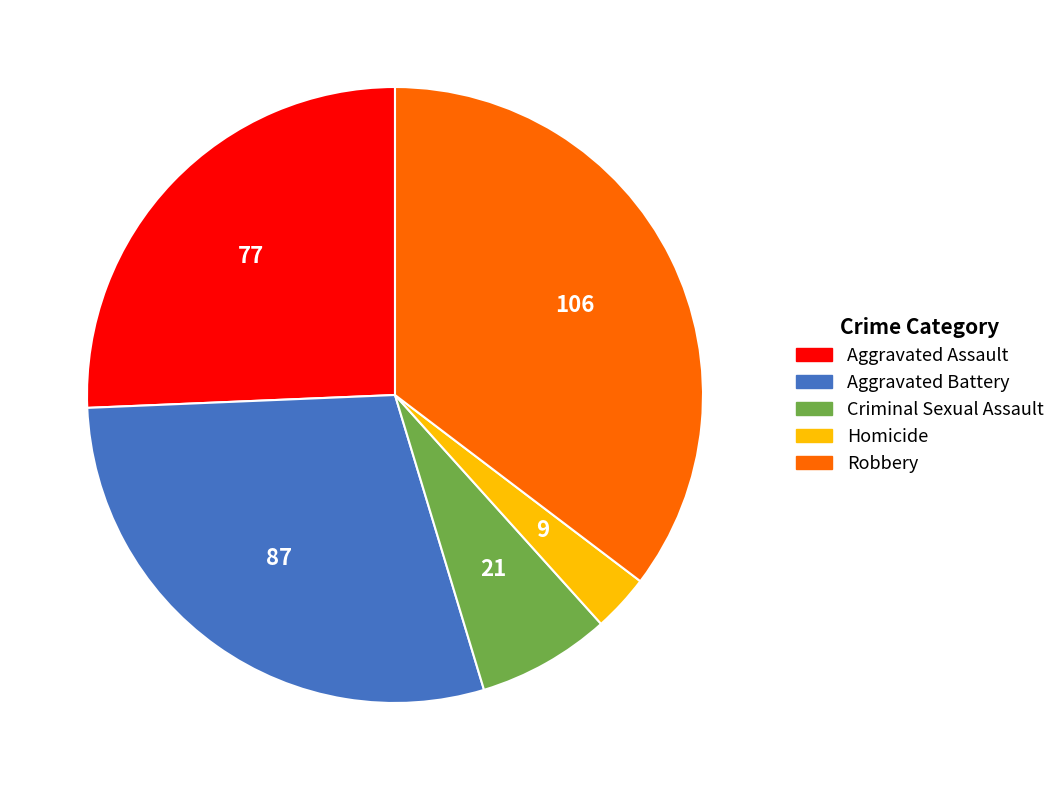

The Aggravated Assault slice represents 34% of the pie. True or false?

False